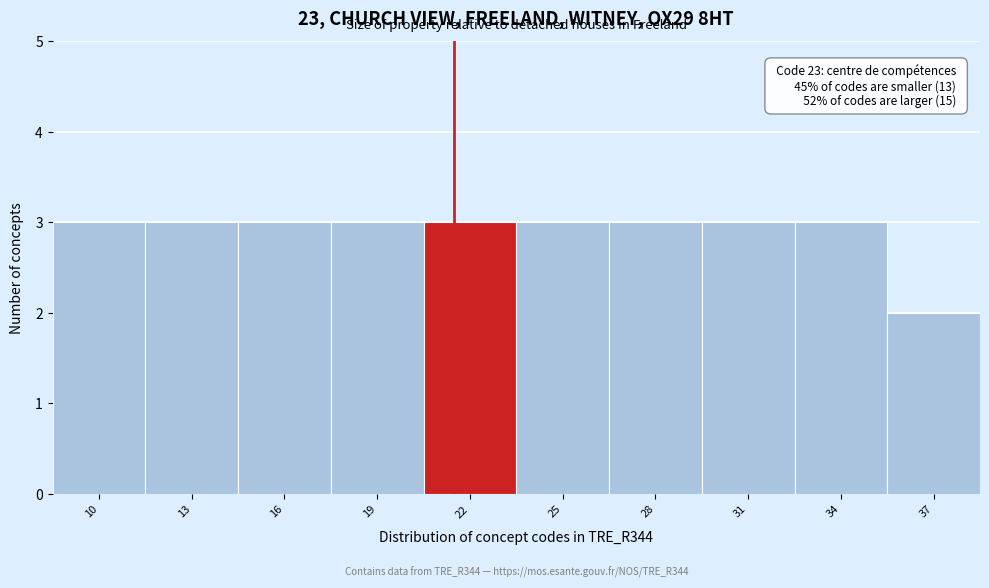

Reading left to right, extract all data points from this chart.

3	3	3	3	3	3	3	3	3	2